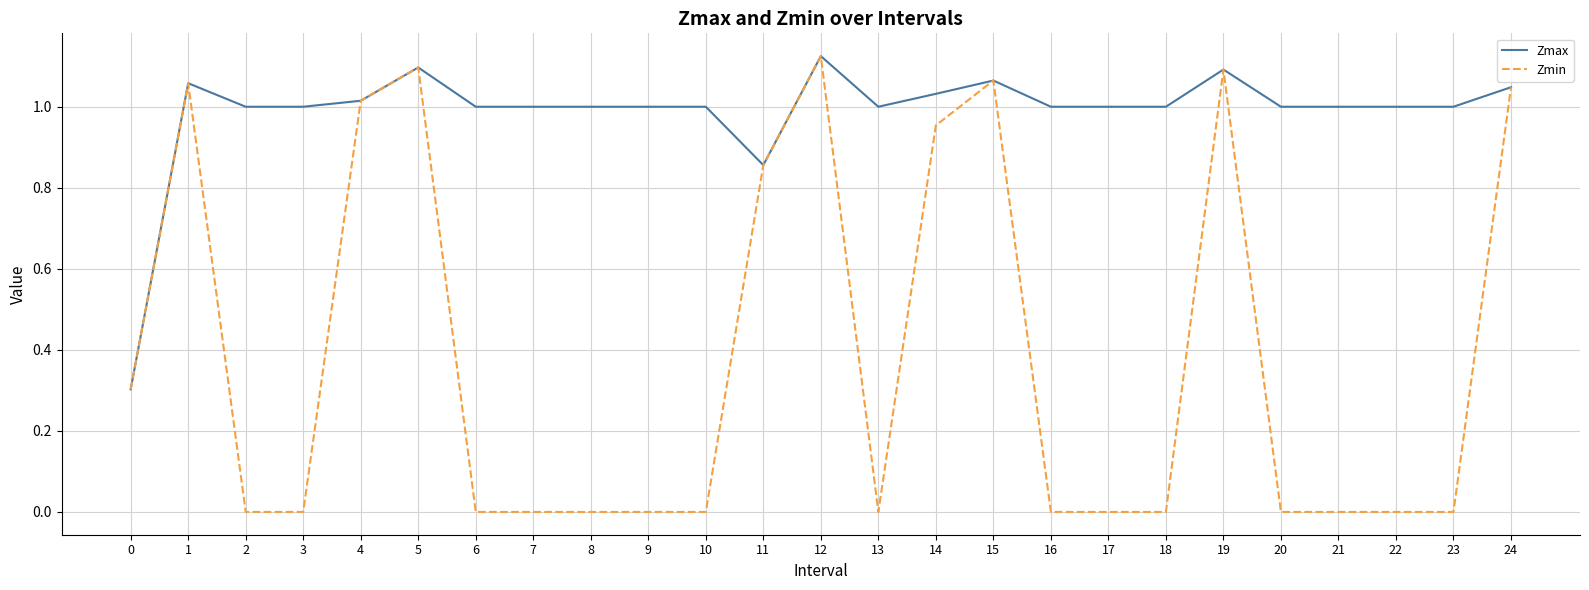

Which series has the largest total across all categories?

Zmax